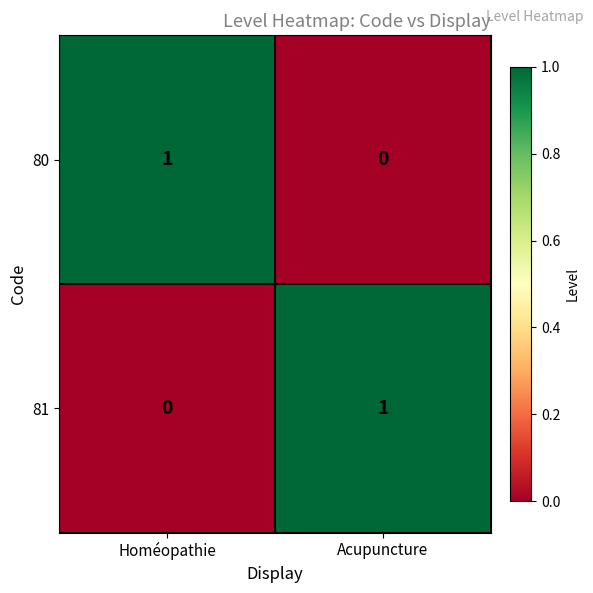

Reading left to right, extract all data points from this chart.

80: 1	0
81: 0	1